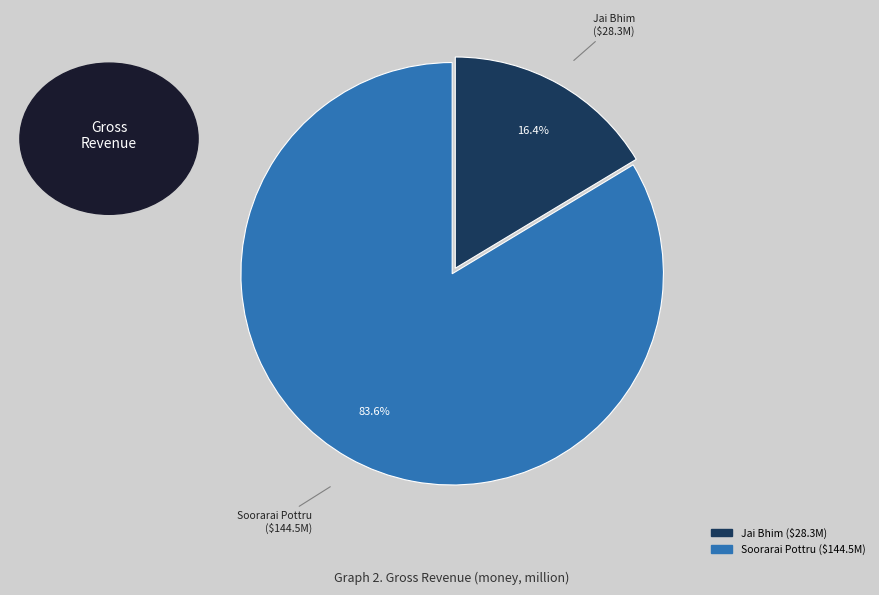

Is it true that Soorarai Pottru is 78% of the pie?

False